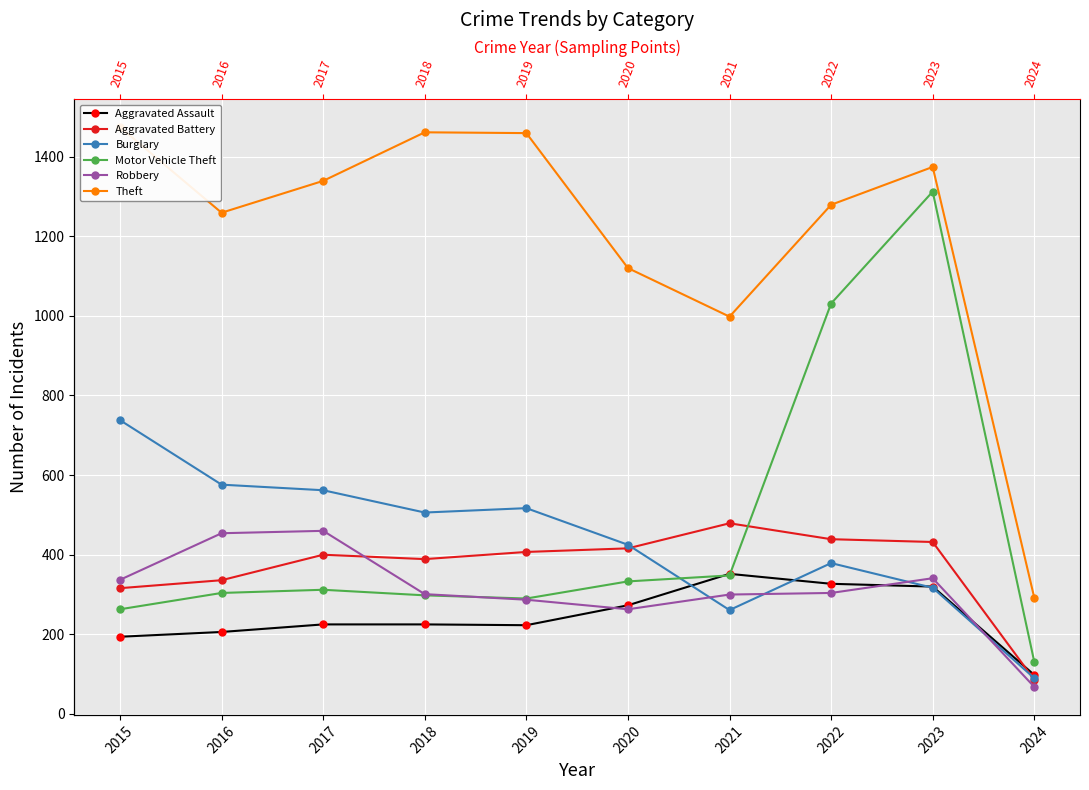

True or false: Robbery has a value of 301 at 2018.

True